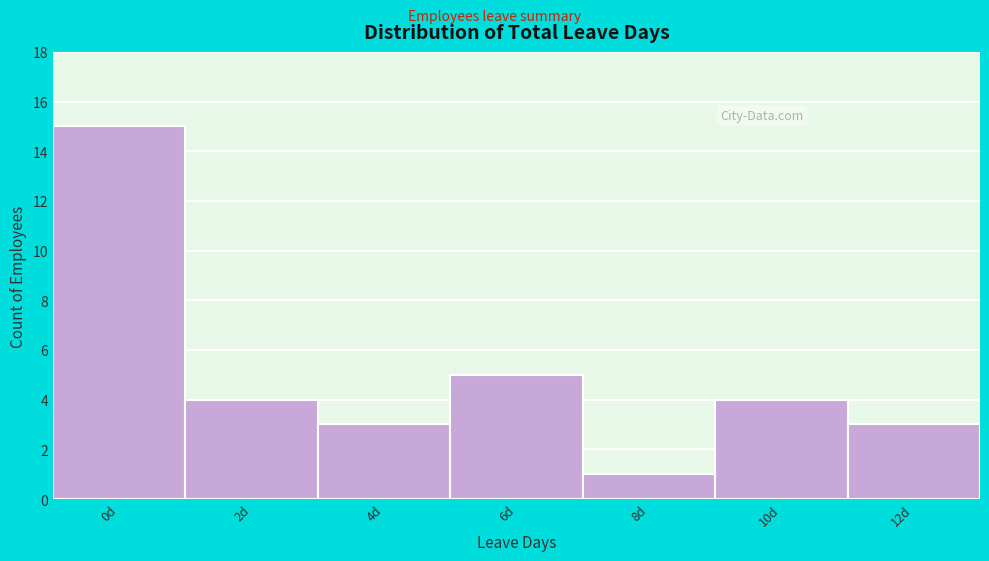

Reading right to left, what are all the values shown in this chart?

12d=3	10d=4	8d=1	6d=5	4d=3	2d=4	0d=15